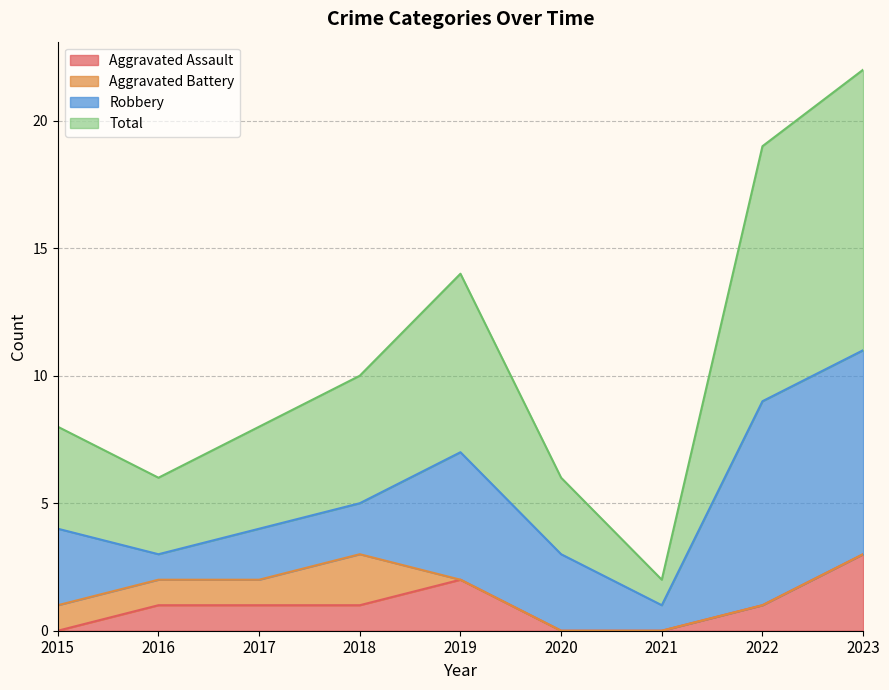

Which series has the largest total across all categories?

Total